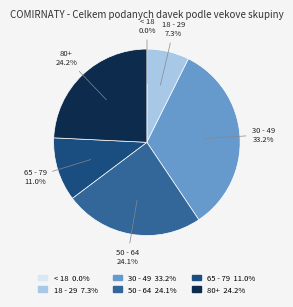

What is the total percentage of 18 - 29 and 65 - 79?

18.3%